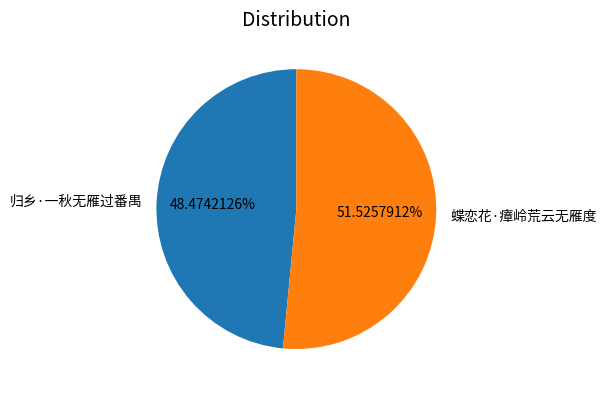

How many slices are in this pie chart?

2